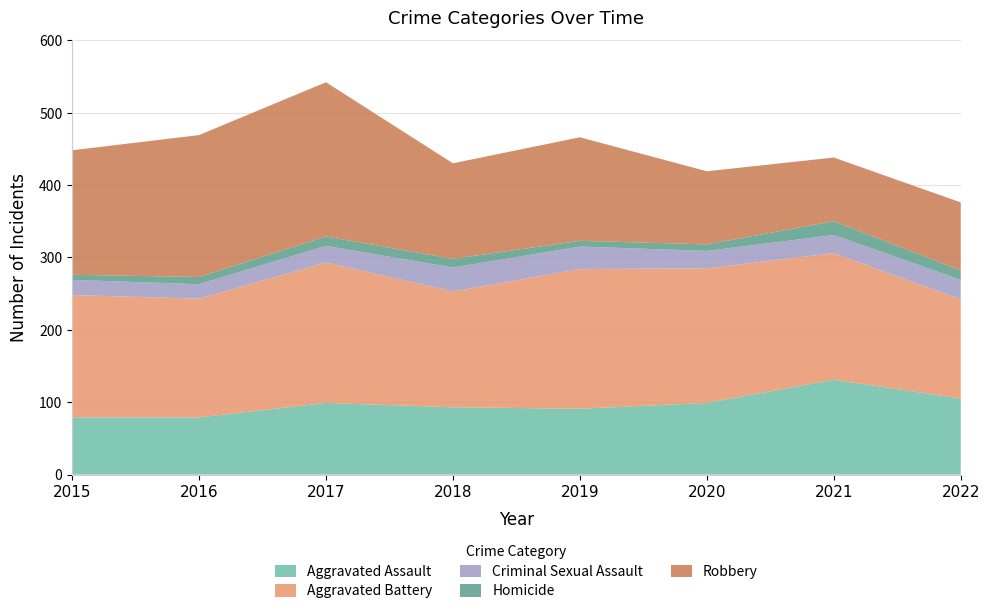

Reading left to right, transcribe all the data shown in this chart.

Aggravated Assault: 2015=79	2016=79	2017=99	2018=93	2019=91	2020=99	2021=131	2022=105
Aggravated Battery: 2015=169	2016=164	2017=194	2018=160	2019=193	2020=186	2021=175	2022=137
Criminal Sexual Assault: 2015=21	2016=20	2017=23	2018=33	2019=31	2020=24	2021=25	2022=27
Homicide: 2015=7	2016=10	2017=13	2018=12	2019=8	2020=9	2021=19	2022=13
Robbery: 2015=172	2016=196	2017=213	2018=132	2019=143	2020=101	2021=88	2022=94